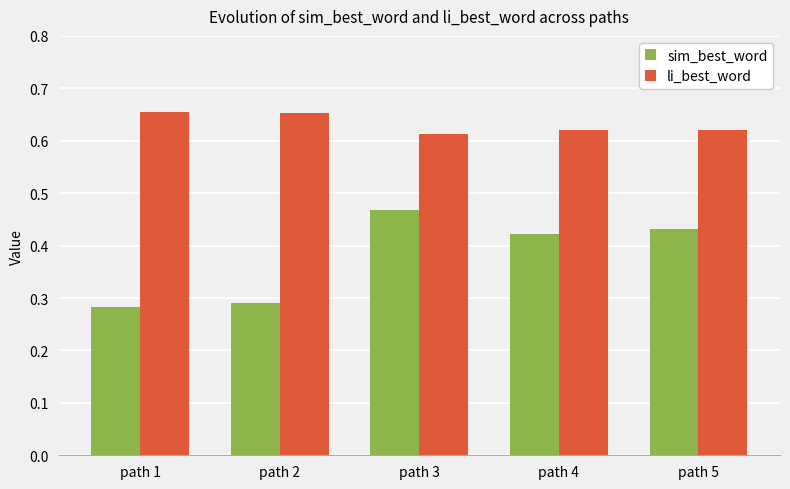

What are all the series names shown in the legend?

sim_best_word, li_best_word